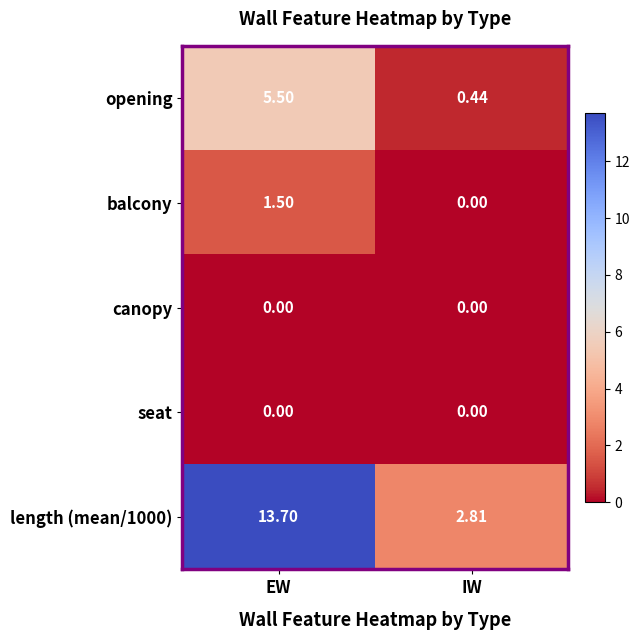

At which category is the sum across all series the highest?

EW